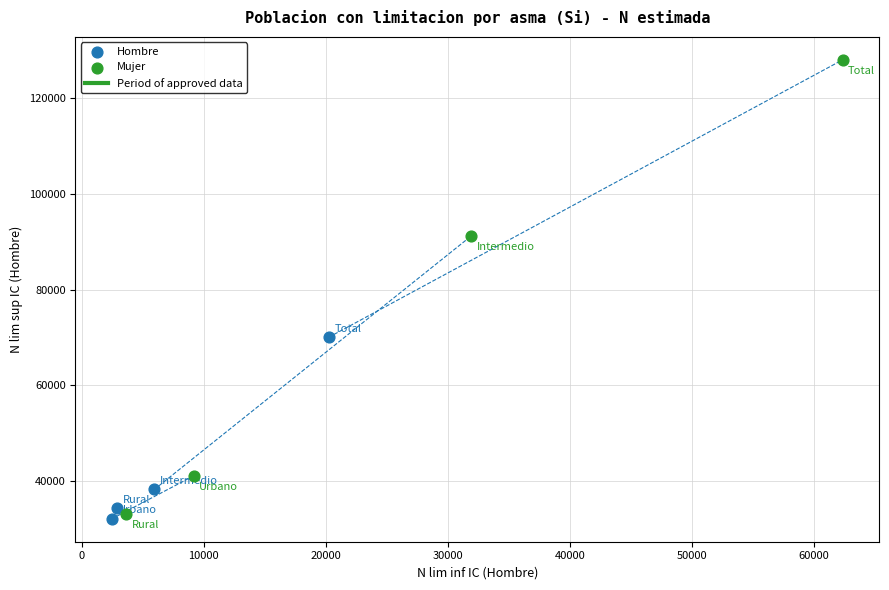

Which series has the widest spread of Y values?

Mujer